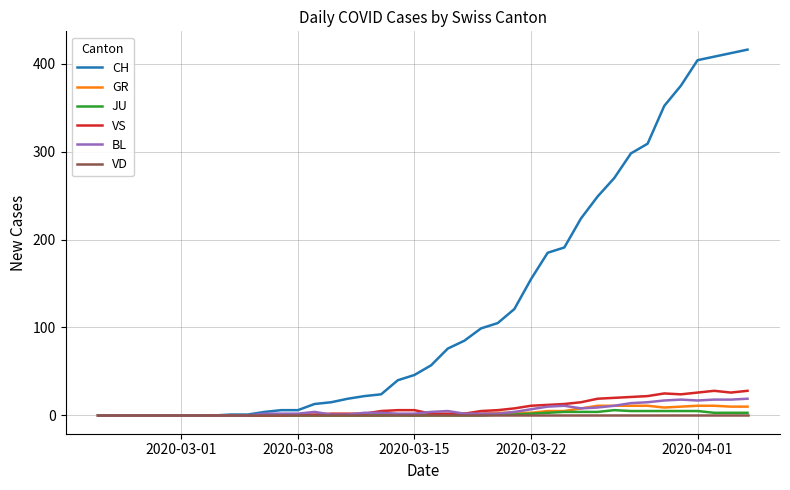

Which series has the largest total across all categories?

CH